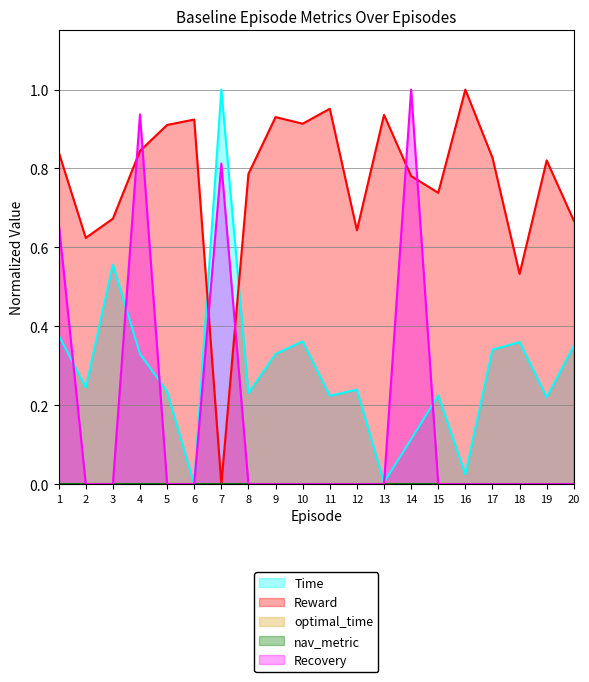

Rank the series at 13 from highest to lowest value.

Reward, Time, Recovery